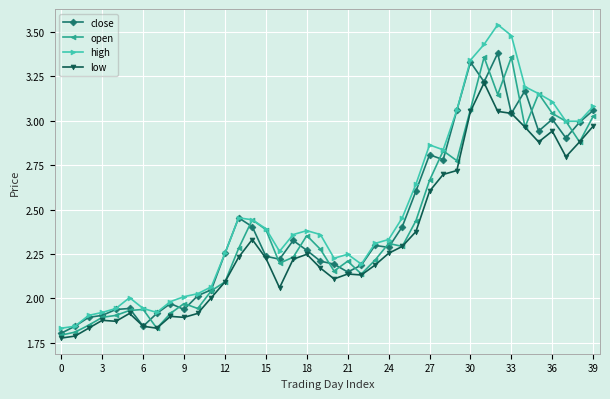

True or false: high and low cross at least once.

False